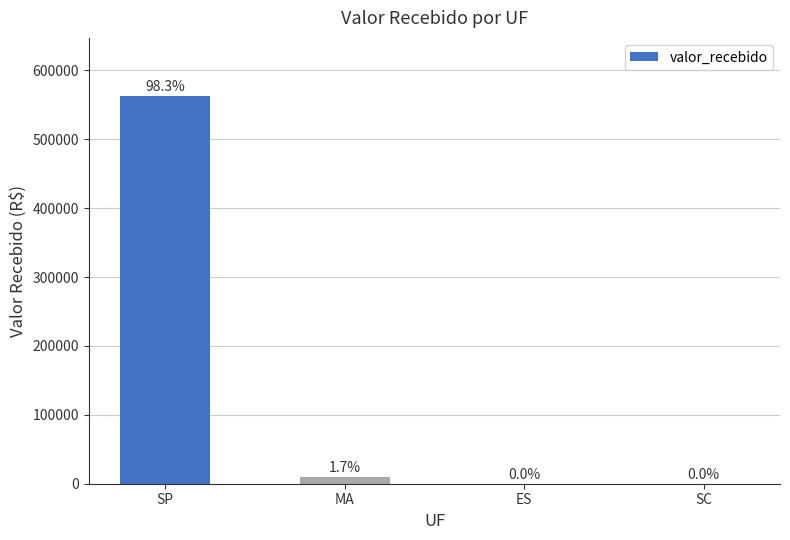

Are the bars horizontal?

No